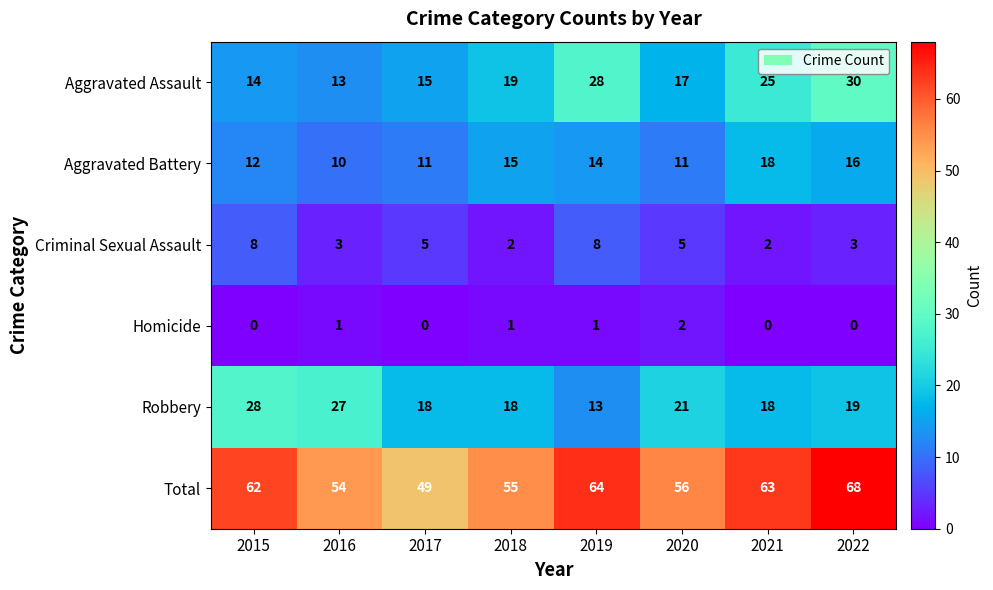

Where is Aggravated Battery nearest to the value 14?

2019